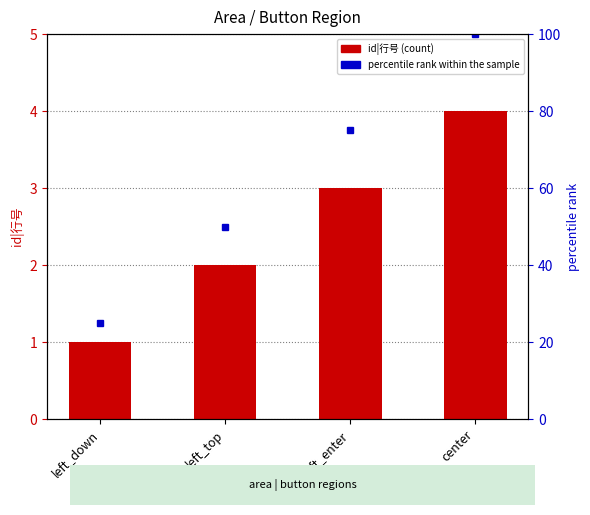

The chart shows a value of 1 at left_down. True or false?

True